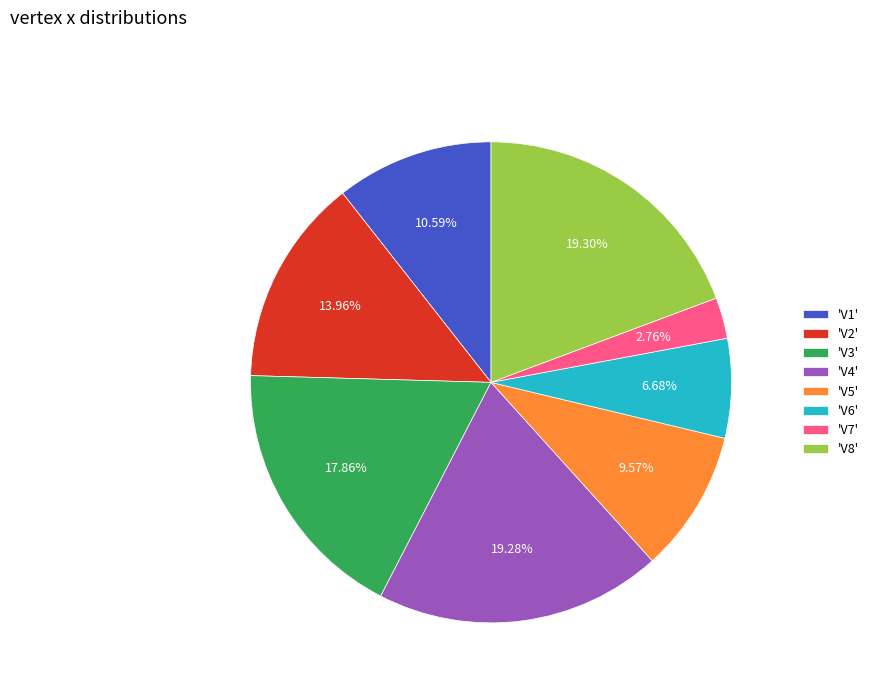

Is there any slice that represents more than half of the pie?

No